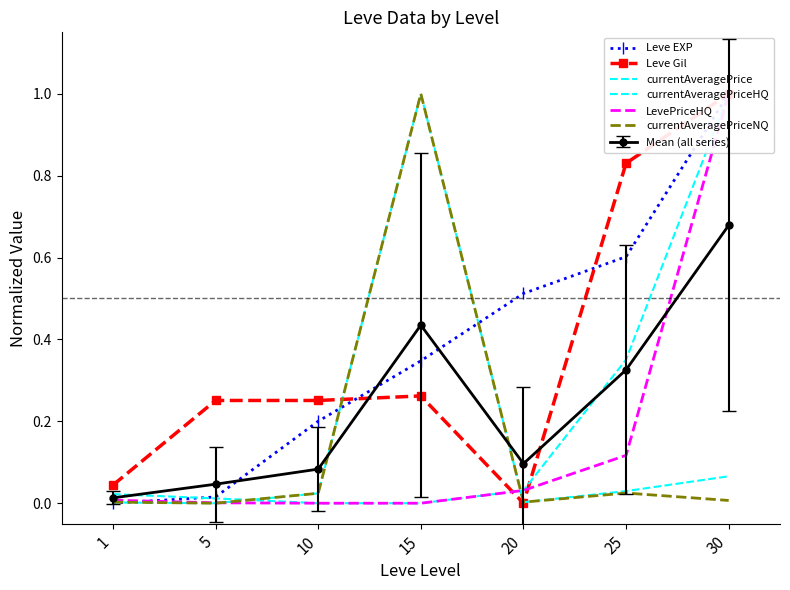

Which series changed the most between 15 and 30?

currentAveragePriceHQ